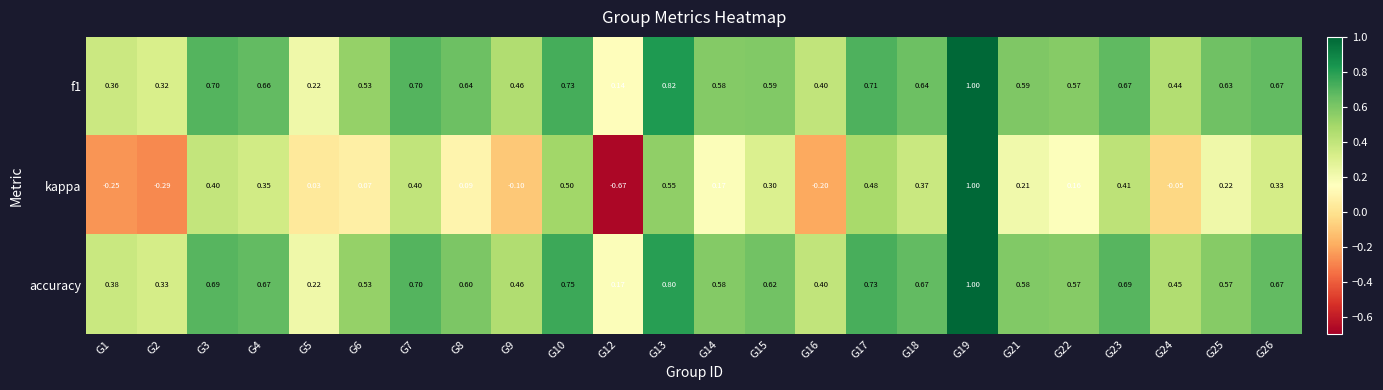

Which series has the largest range (max minus min)?

kappa